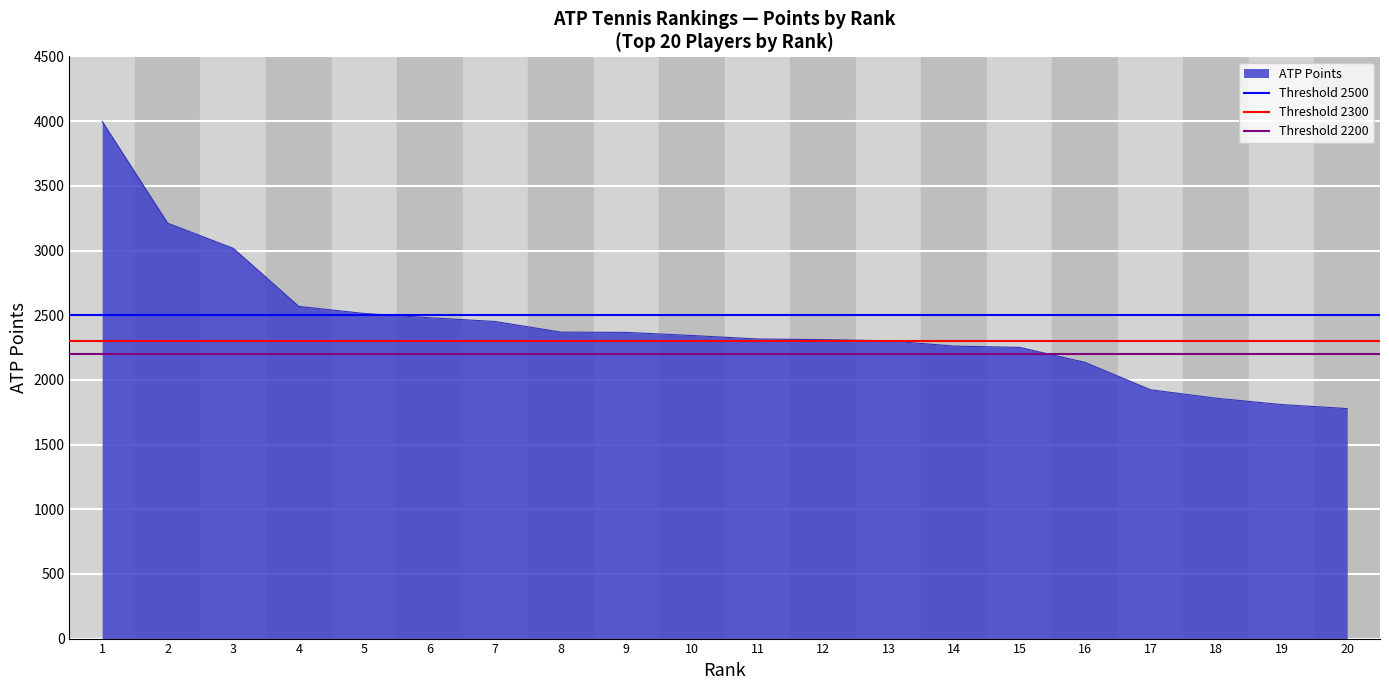

The value of ATP Points at 18 is 513. True or false?

False